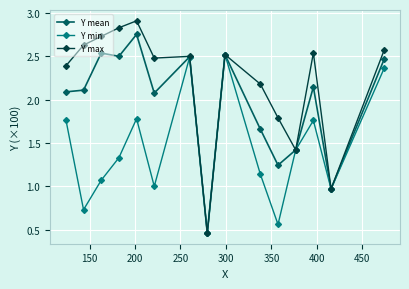

How many values in the Y mean series exceed 2?

10